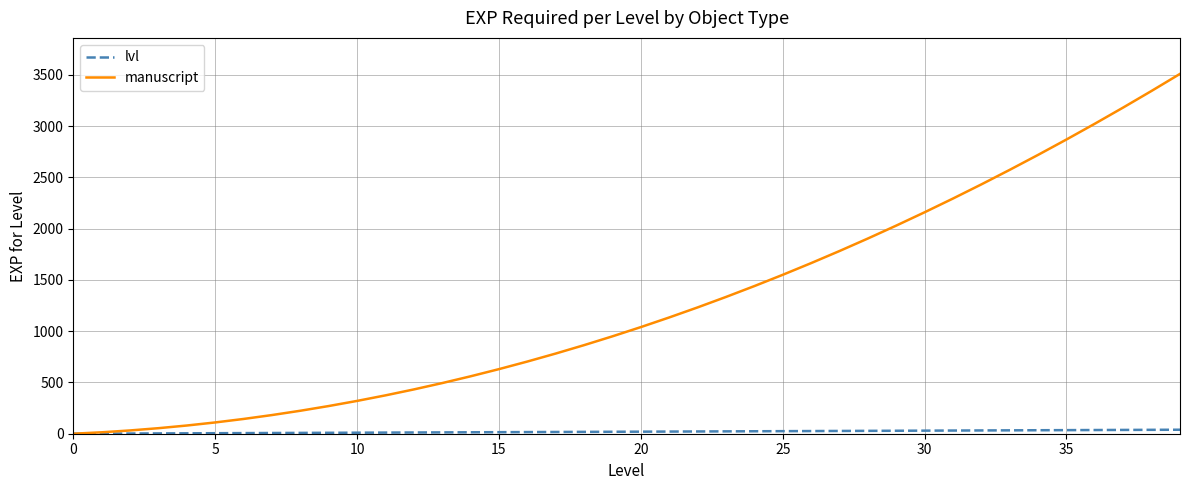

At how many categories does at least one series exceed 2620?

6